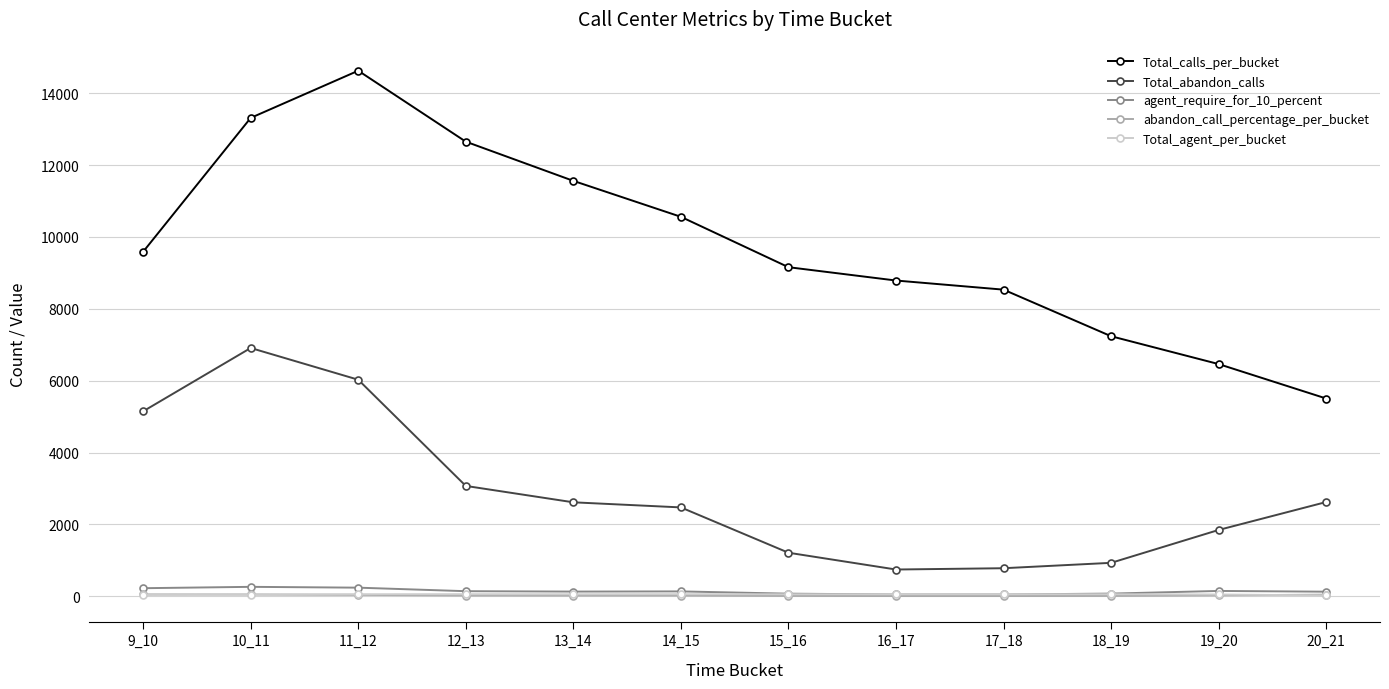

What is the average value of the Total_abandon_calls series?

2867